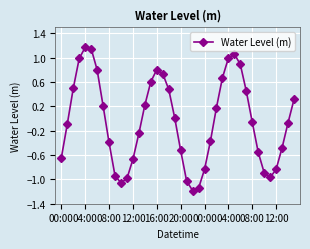

How many points are higher than both their immediate neighbors (excluding endpoints)?

3